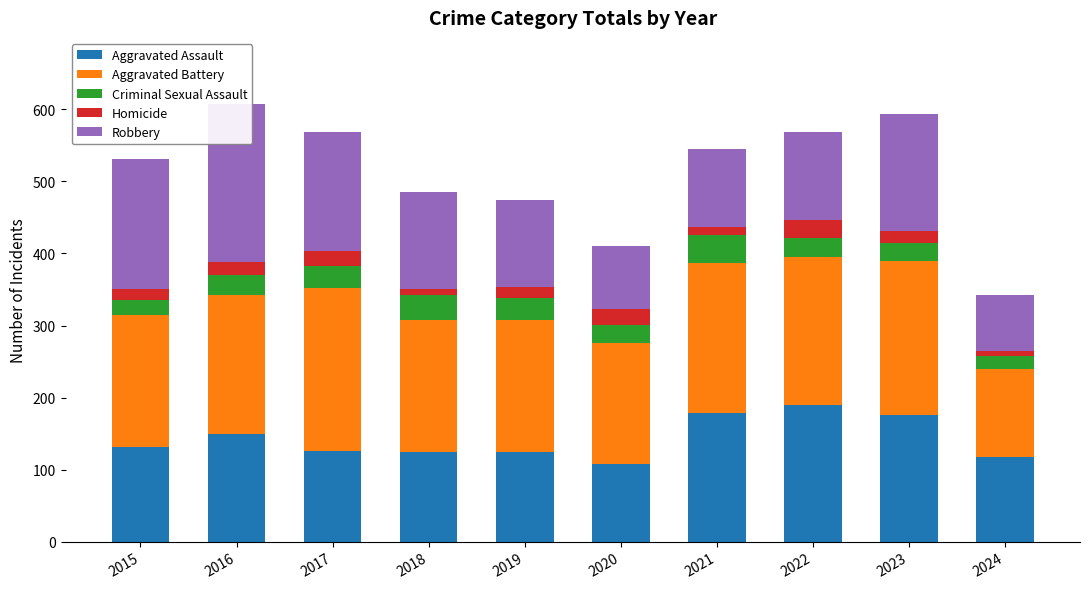

The value of Criminal Sexual Assault at 2016 is 47. True or false?

False